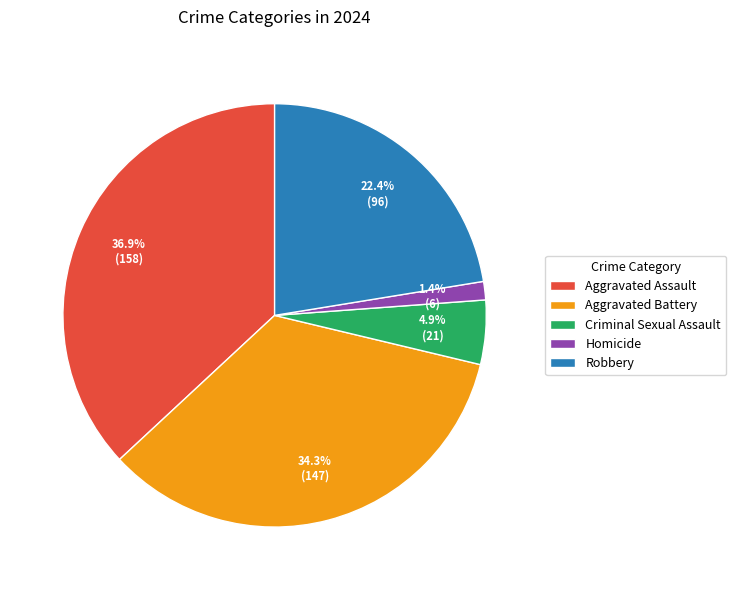

Which slice is the smallest?

Homicide